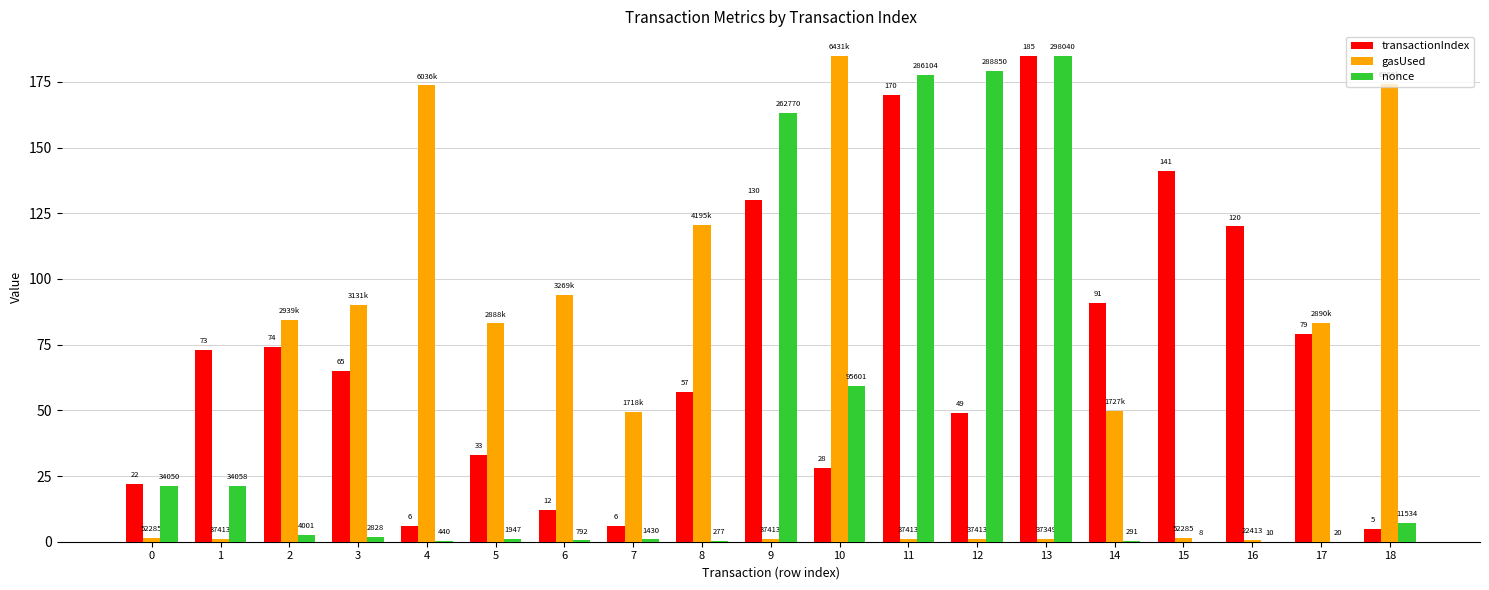

What are all the series names shown in the legend?

transactionIndex, gasUsed, nonce